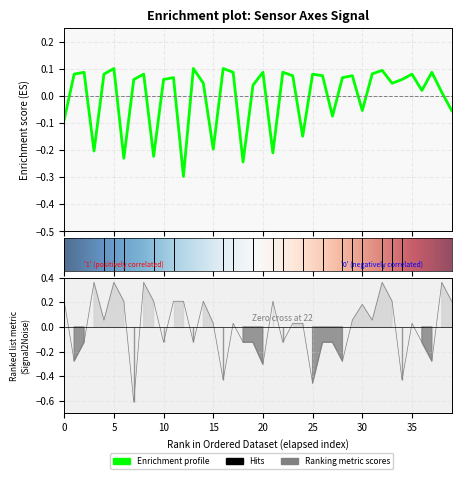

At which category does the chart reach its peak across all series?

15